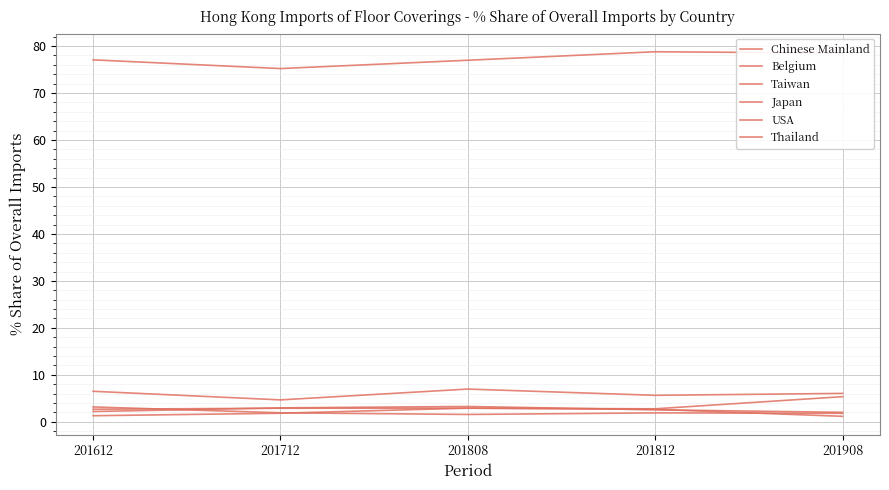

Is this an area chart (filled region under the line)?

No